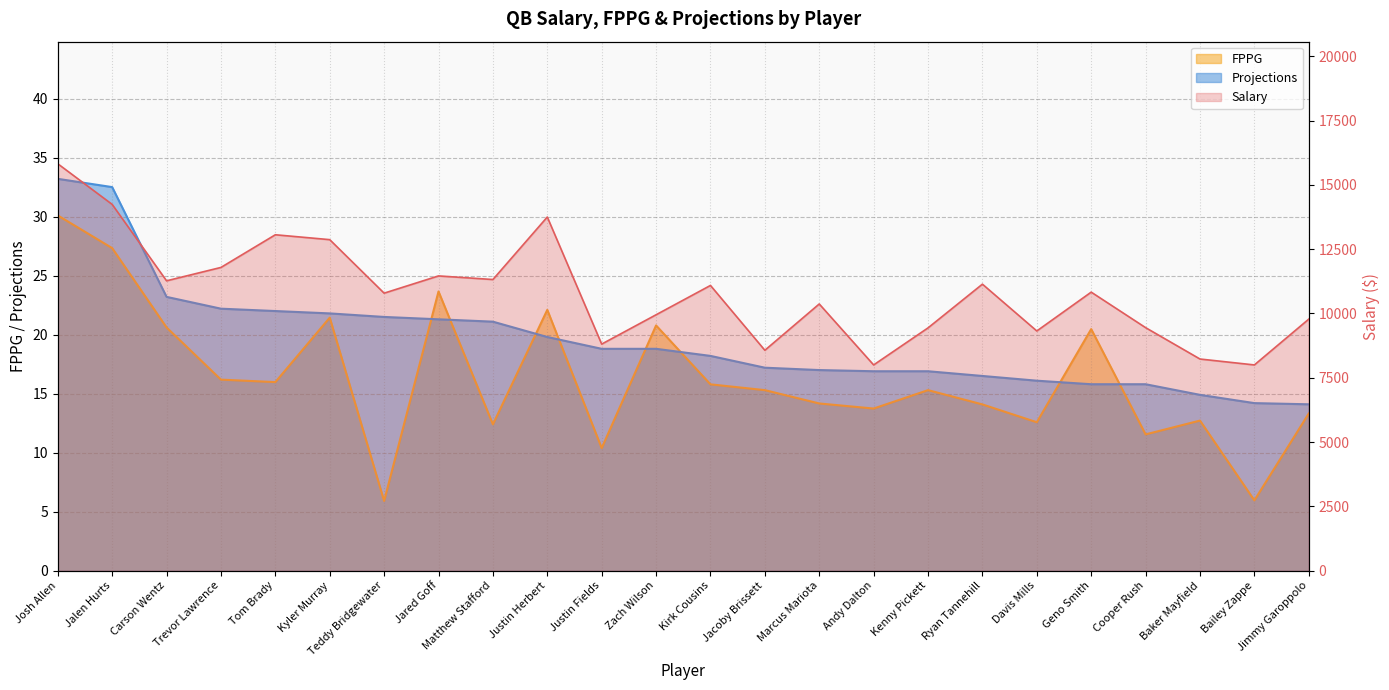

The Salary series shows 9950.0 at Zach Wilson. True or false?

True